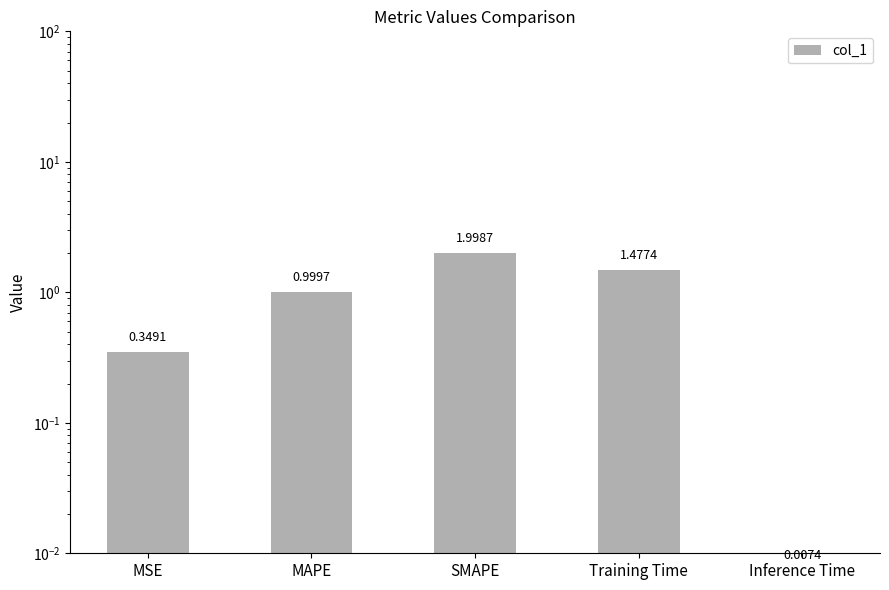

What is the greatest value displayed?

2.0